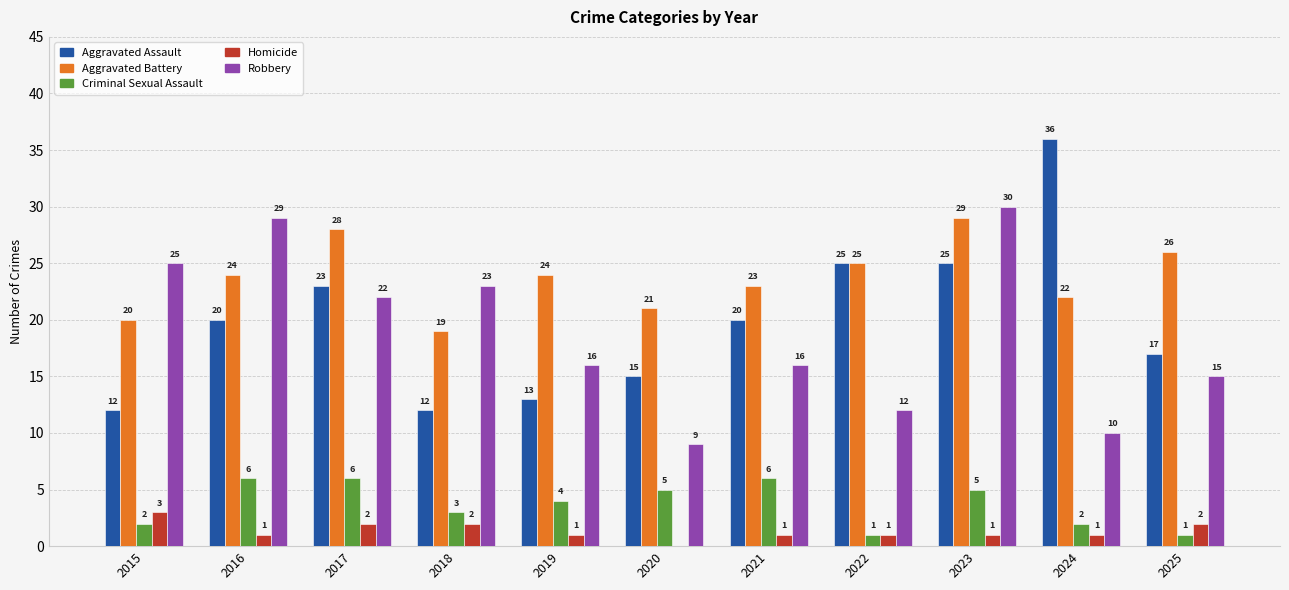

The Criminal Sexual Assault series shows 5 at 2023. True or false?

True